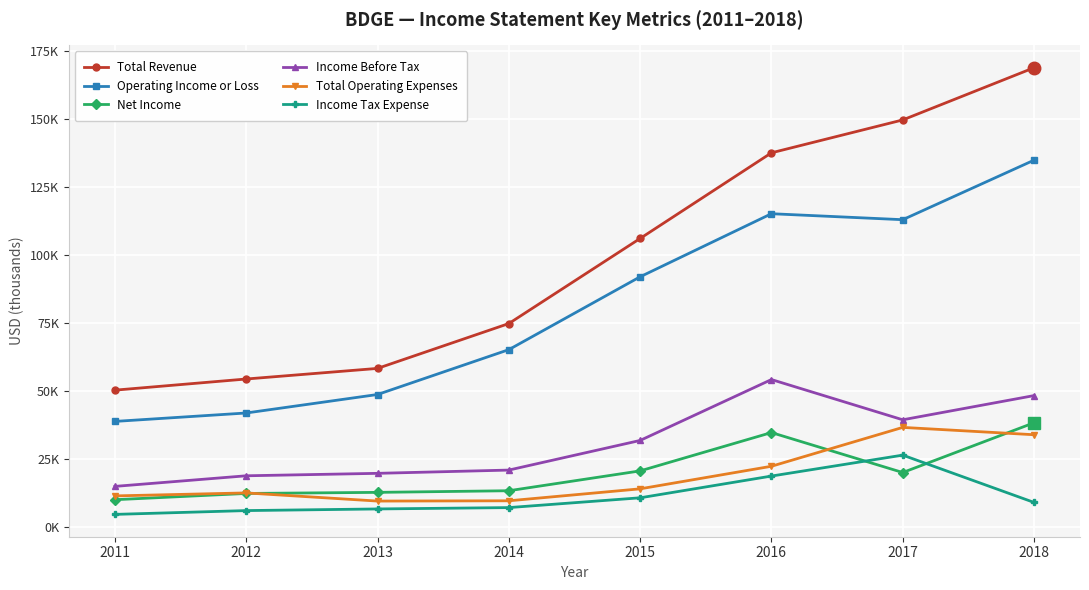

True or false: Total Operating Expenses and Total Revenue intersect in this chart.

False